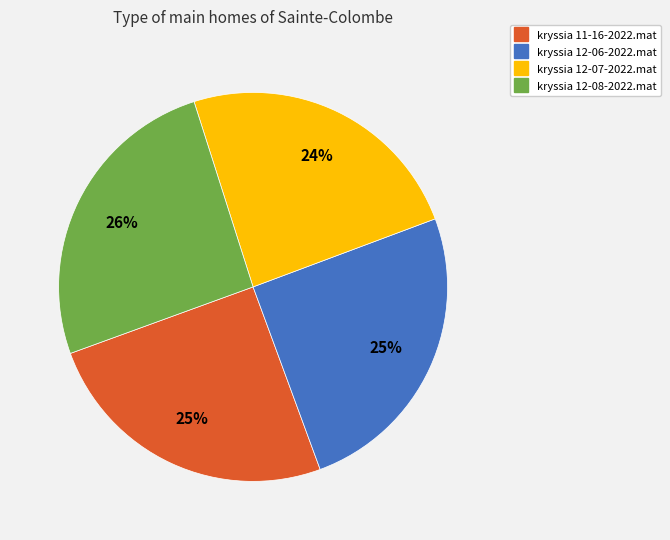

Is there a majority slice in this chart?

No